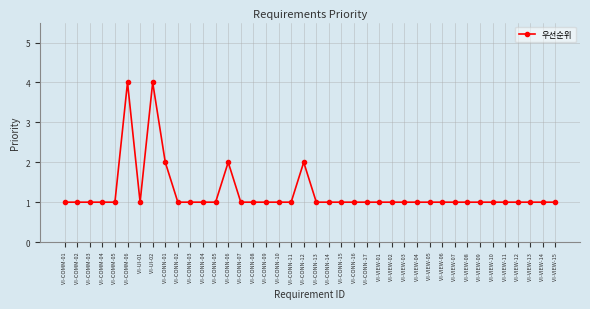

What is the greatest value displayed?

4